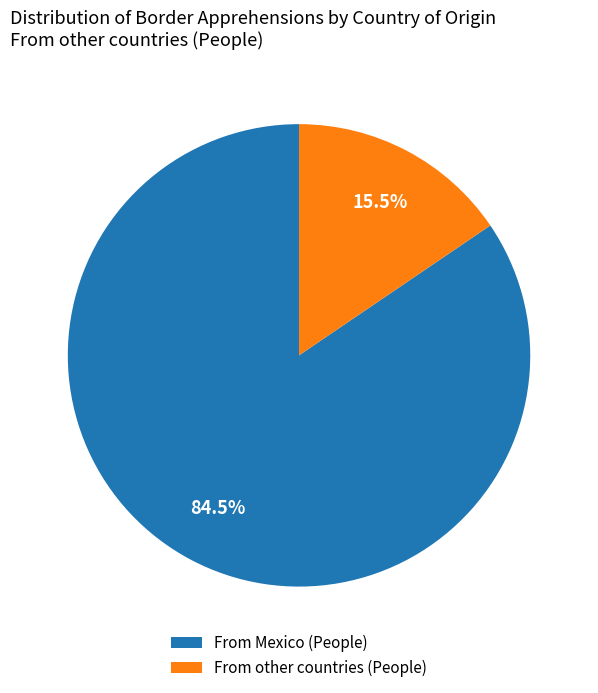

What percentage do From other countries (People) and From Mexico (People) together represent?

100.0%